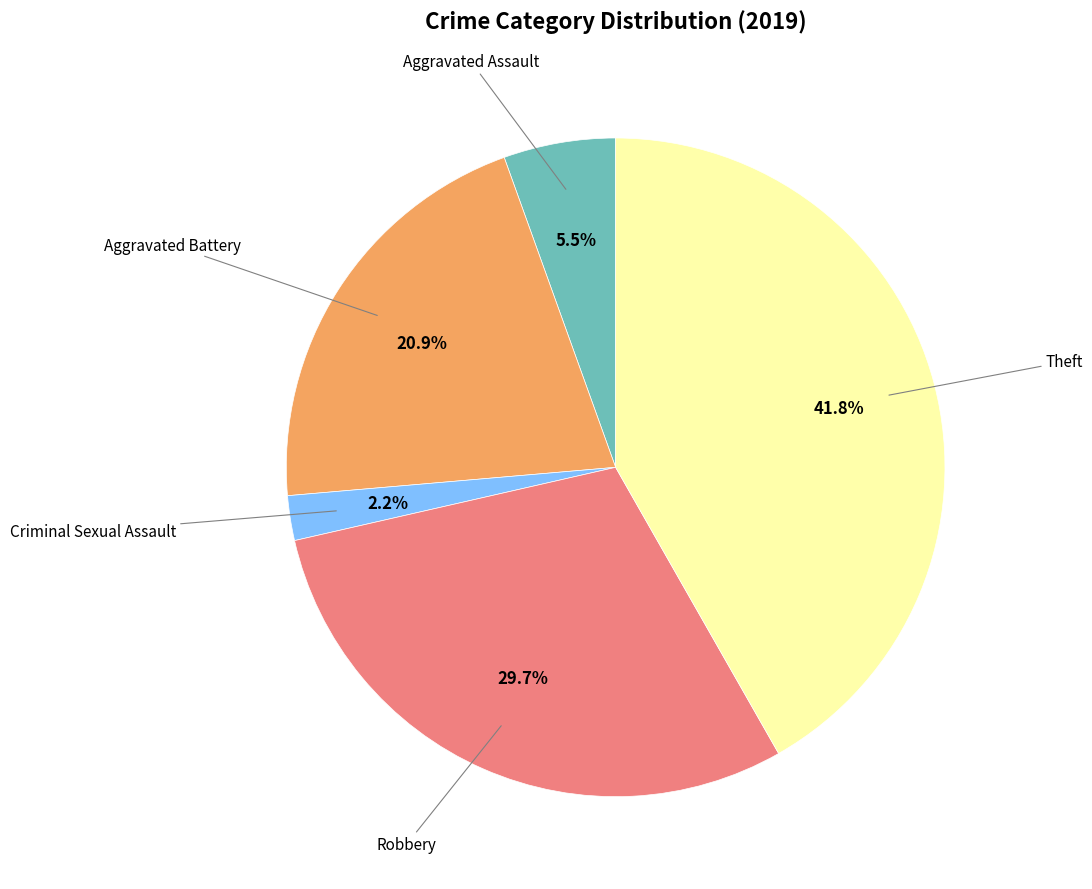

How many segments does this pie chart have?

5